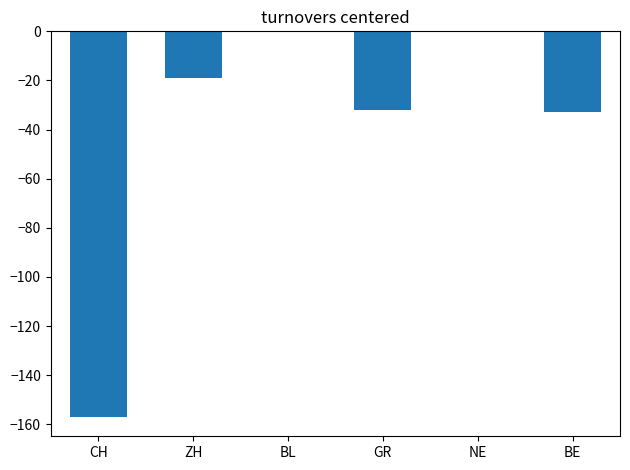

What is the change in value from NE to BE?

-33